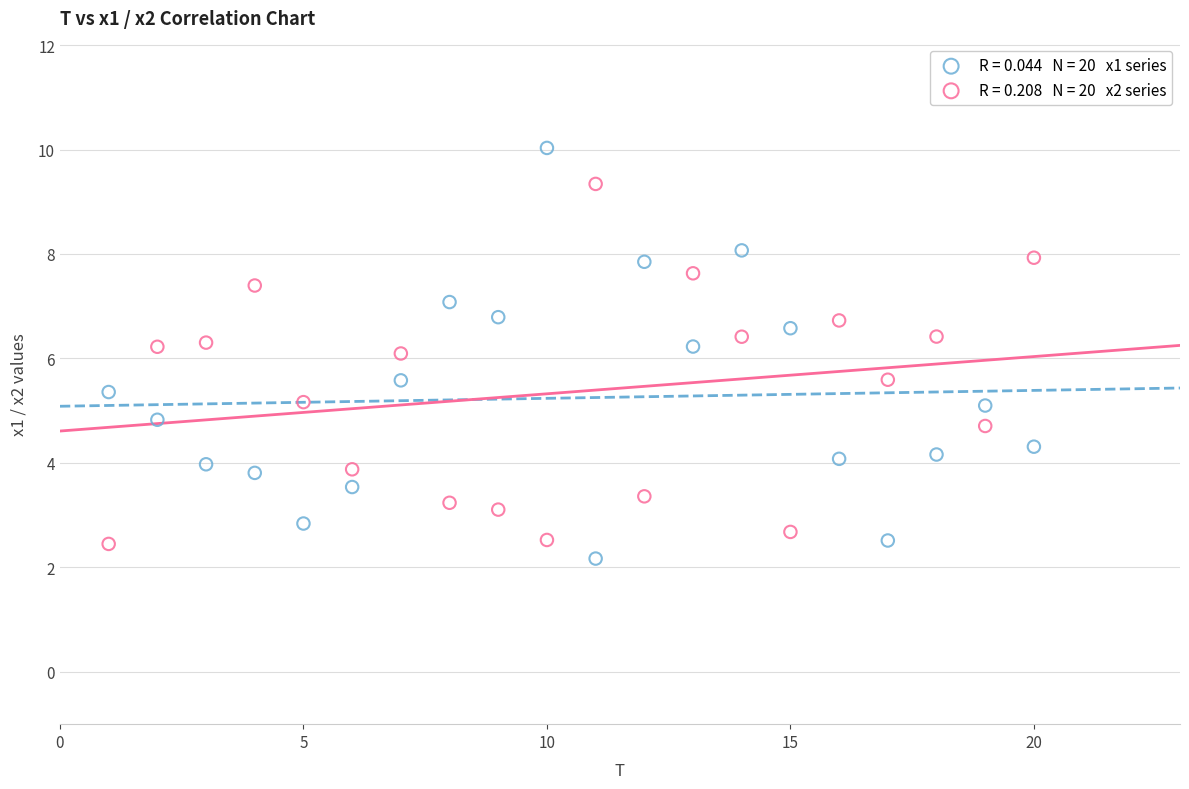

Across all data points, what is the range of X values (max minus min)?

19.0